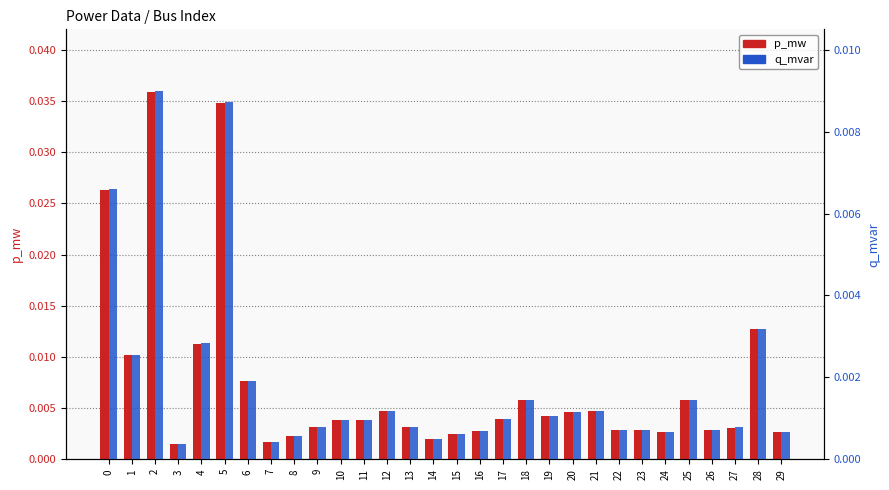

How many bars are there in total?

60